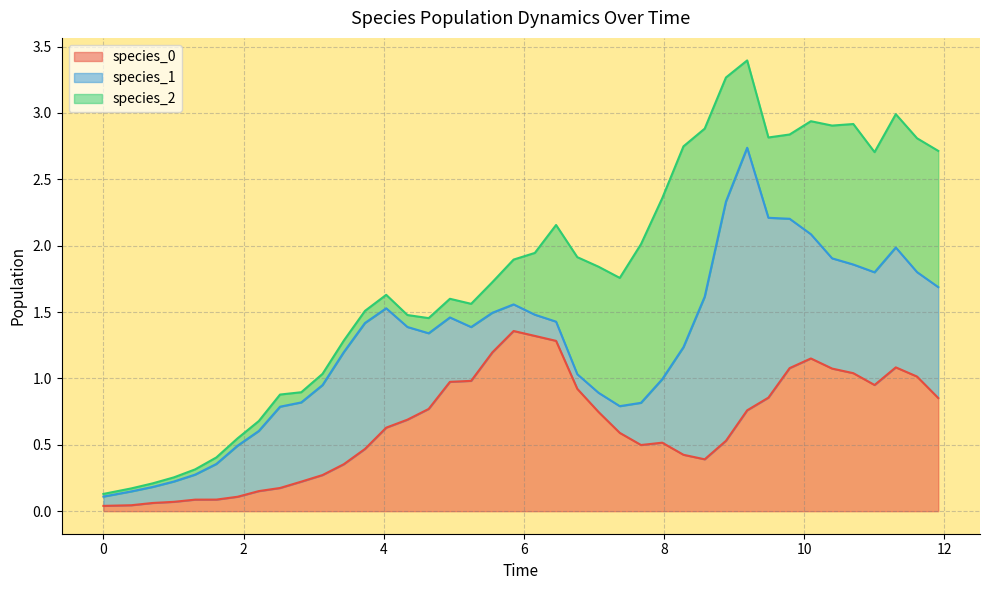

What is the value of the species_1 point at the 7th from the left?

0.4